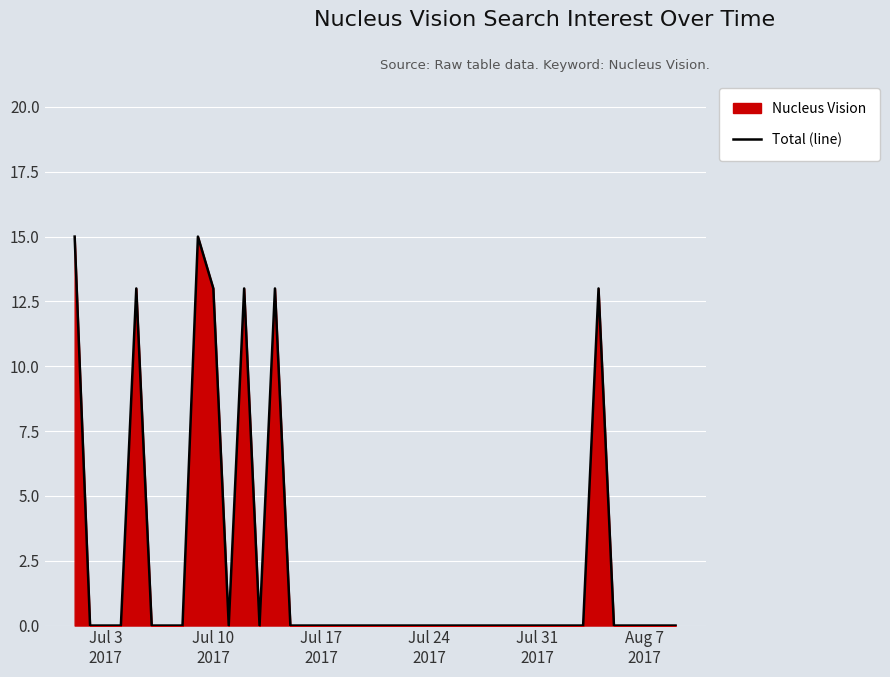

What is the difference between the maximum and minimum values?

15